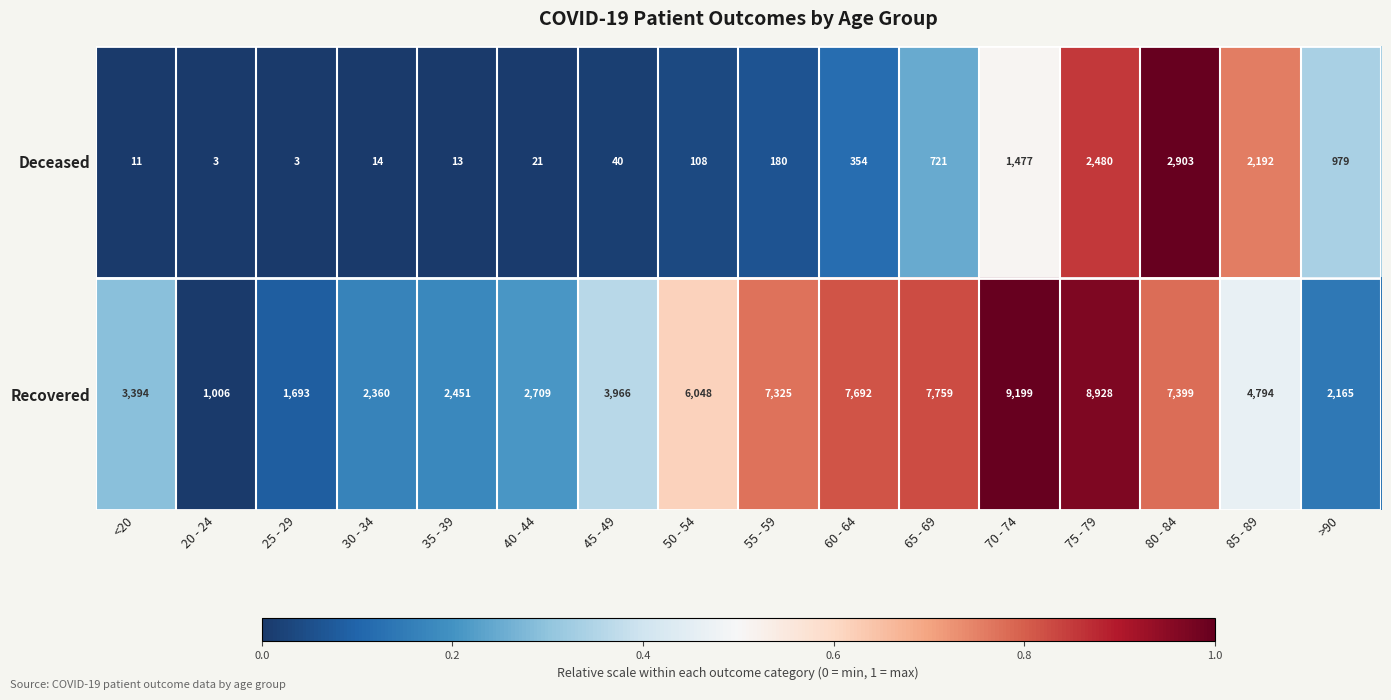

What is the spread (max minus min) of values at 55 - 59?

7145